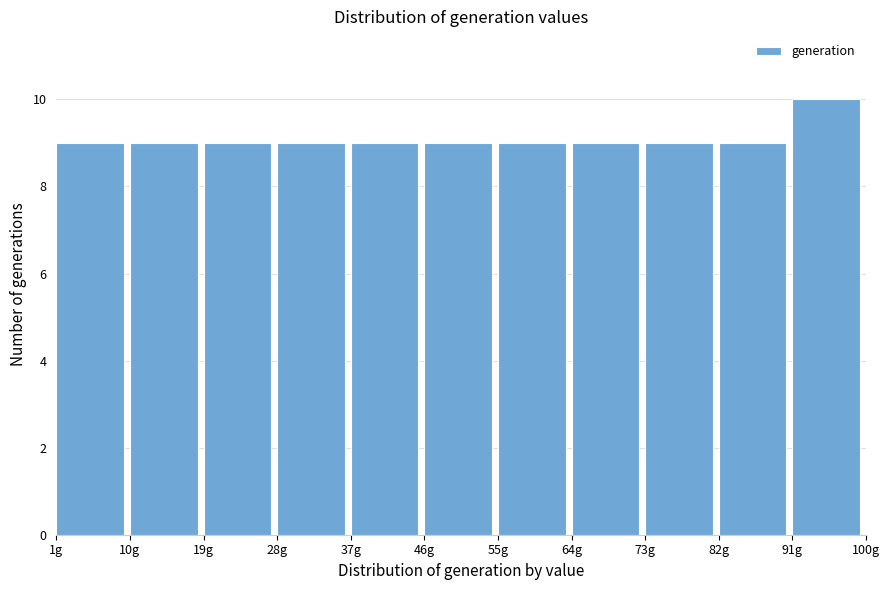

What is the height of the bar covering 1 to 10 on the x-axis? The values are not printed on the chart, so give them approximately, as read against the axis.

9